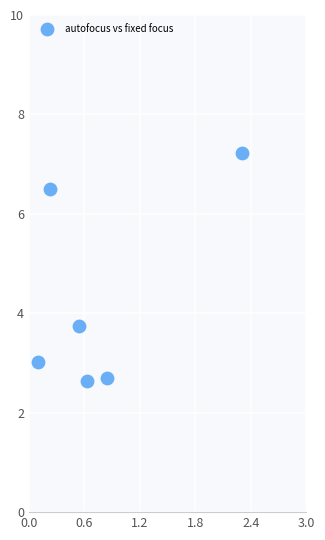

What is the range of X values (max minus min)?

2.2